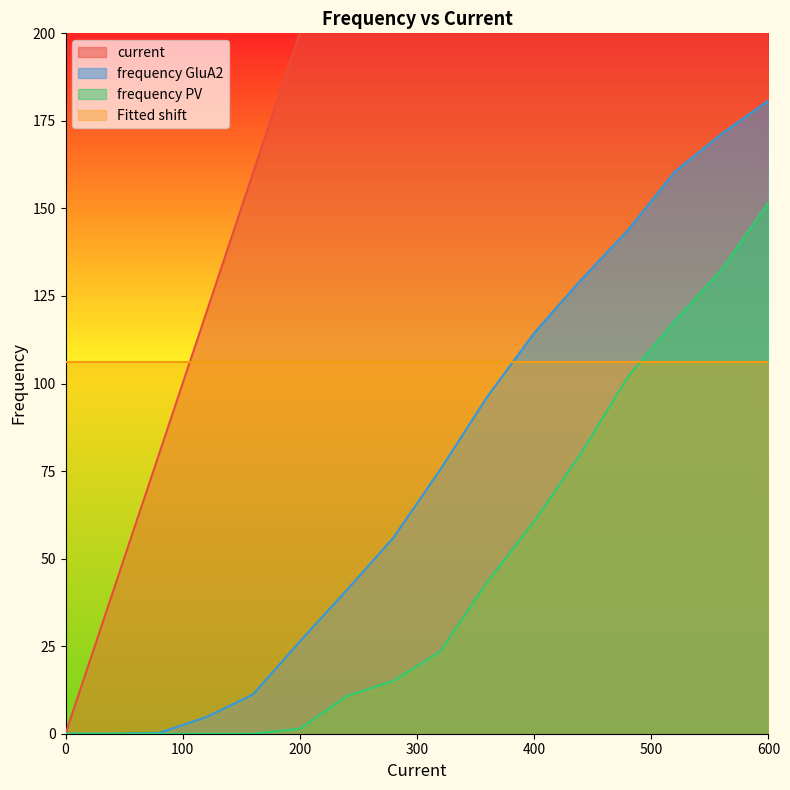

How many data points in current are above 320?

7